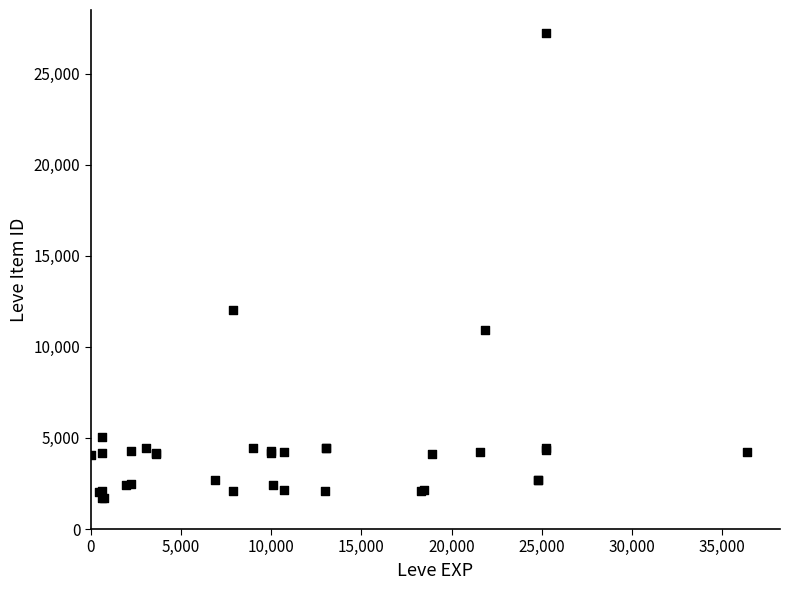

What Y value in the scatter plot is closest to 14448?

12018